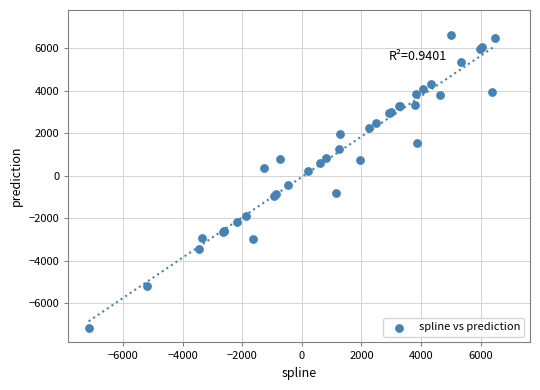

What Y value in the scatter plot is closest to -275?

-461.3